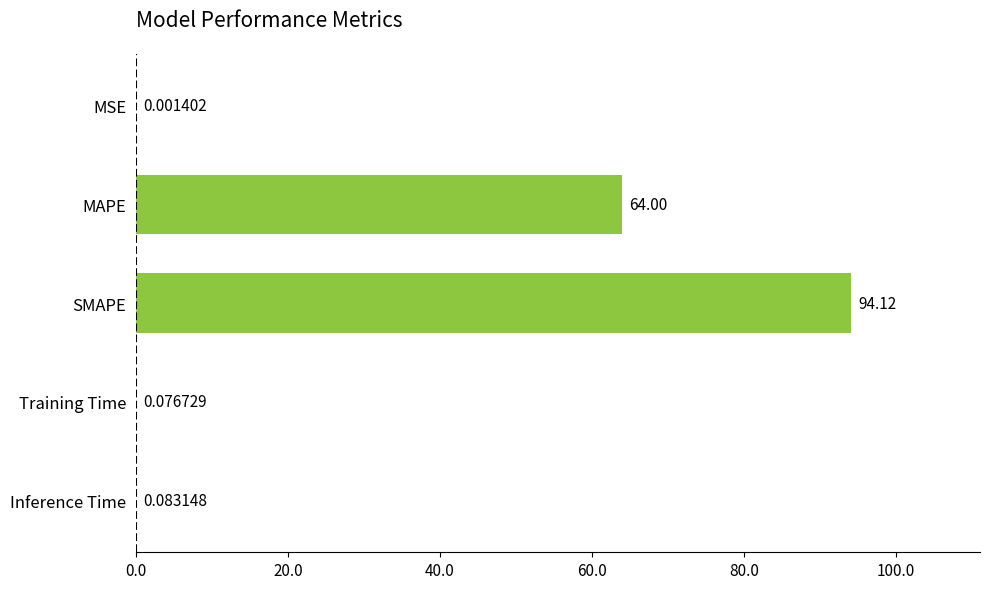

Which has a higher value, SMAPE or Inference Time?

SMAPE